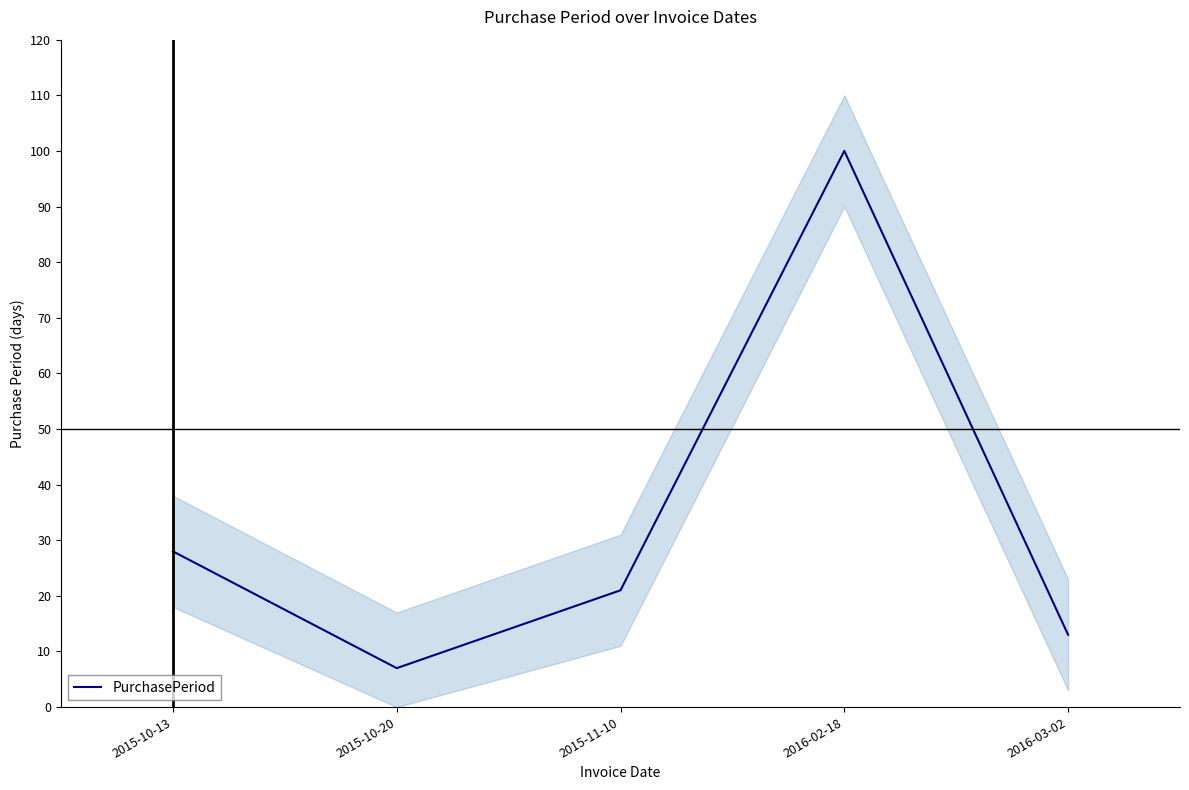

What position from the left is 2016-02-18?

4